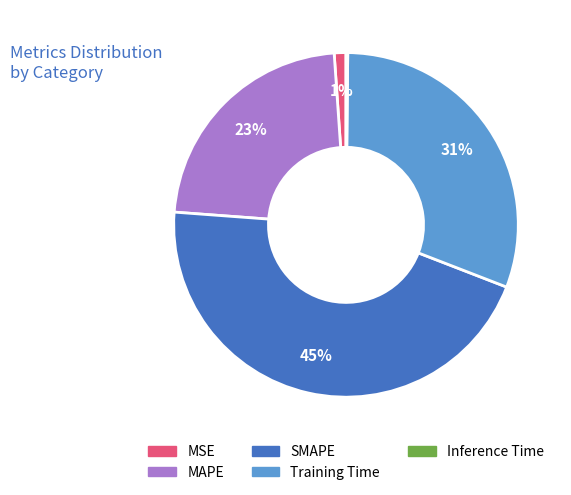

Does any single category account for the majority?

No